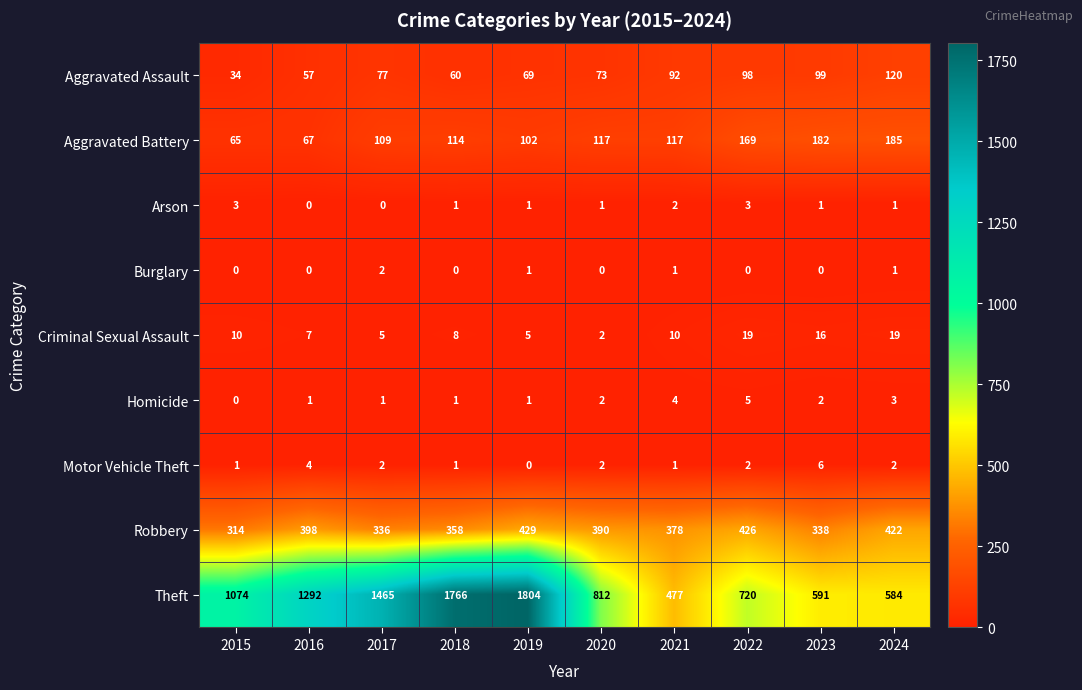

The Burglary series shows -1 at 2022. True or false?

False